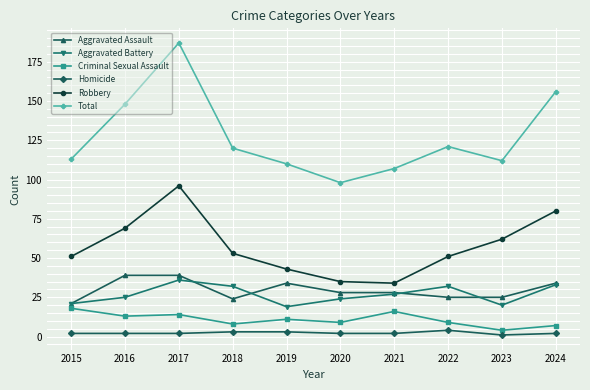

Which label corresponds to the largest value in the chart?

2017